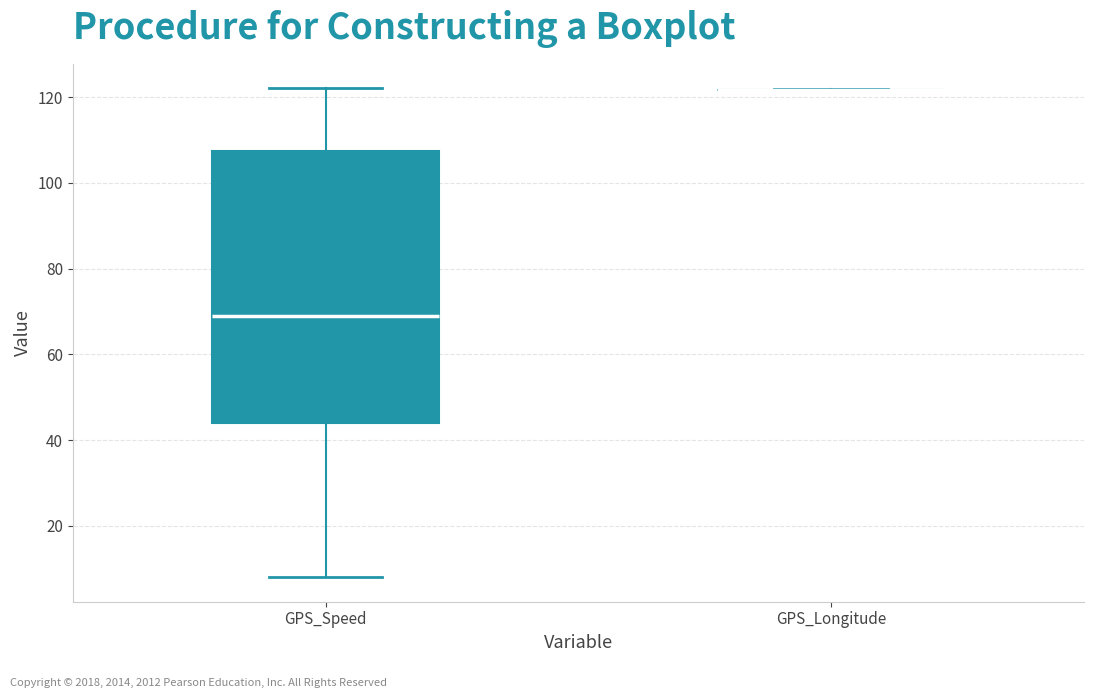

Reading left to right, transcribe this box plot: for each box, give where its median line is, the range the box spans, and where its two whiskers end, as read against the y-axis. The values are not printed on the chart, so give them approximately, as read against the axis.

GPS_Speed: median 70, box 44 to 108, whiskers 8 to 122
GPS_Longitude: box collapsed to a line at 122, whiskers 122 to 122